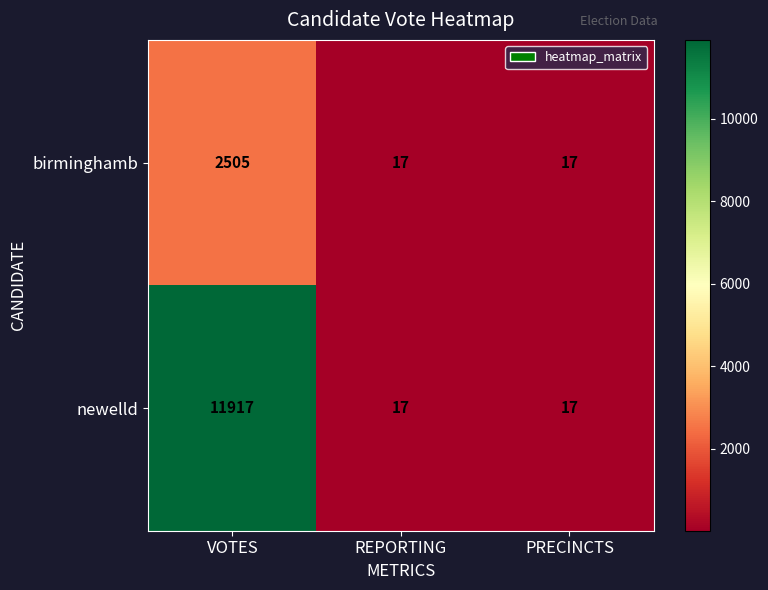

Which series has the largest range (max minus min)?

newelld